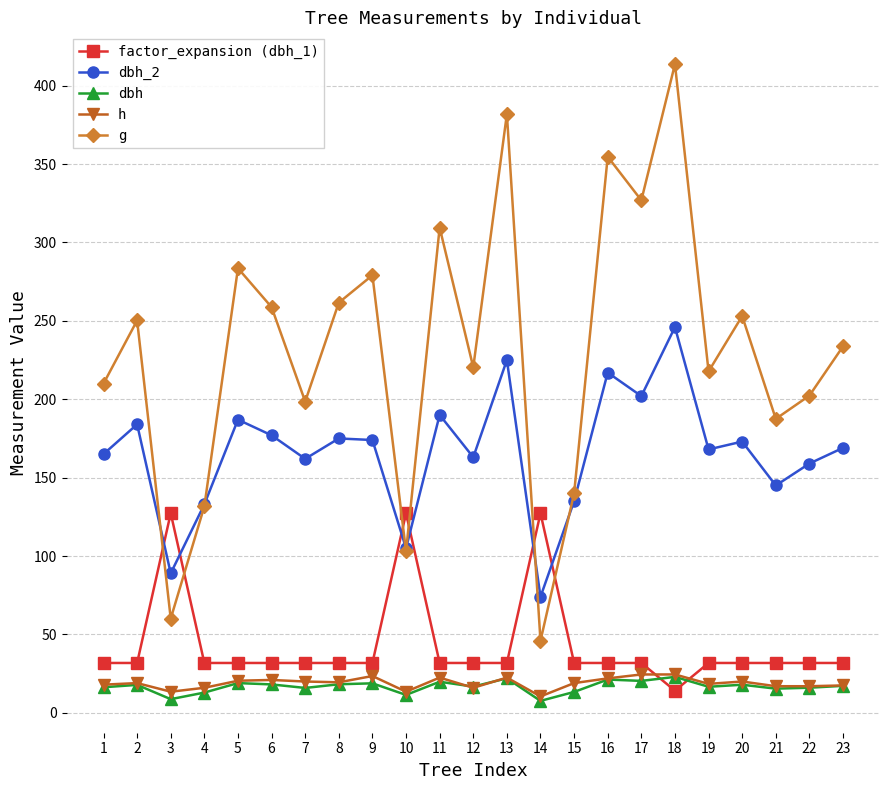

What is the sum of all dbh values?

385.1